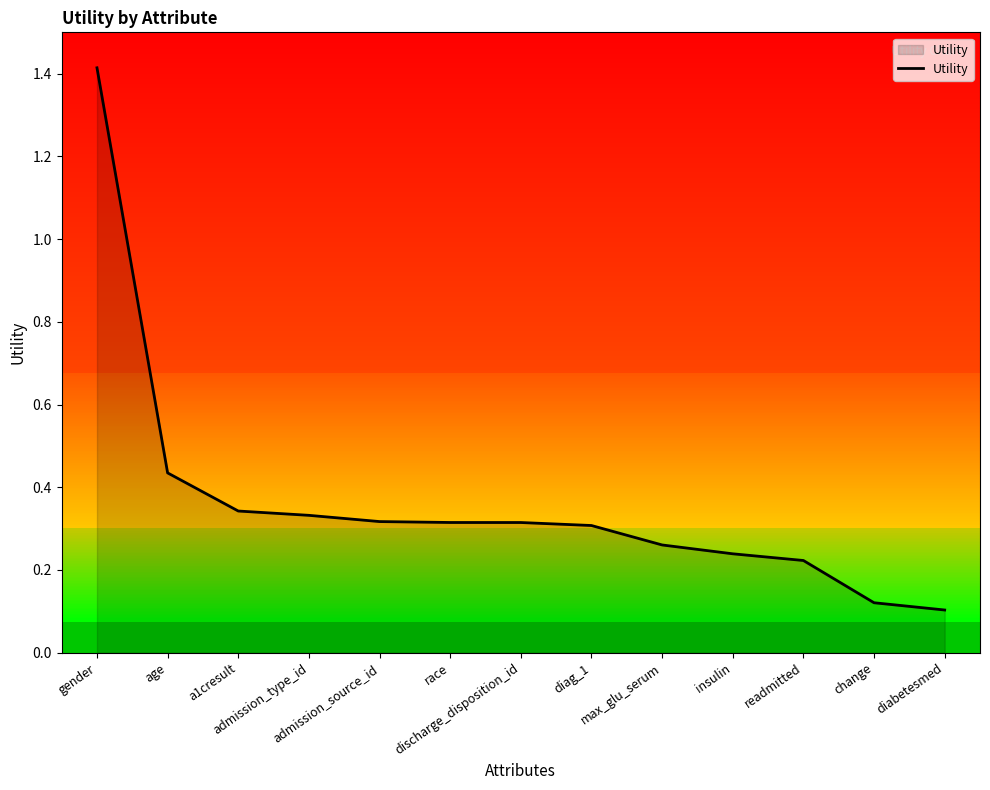

What is the difference between the second highest and second lowest values?

0.3